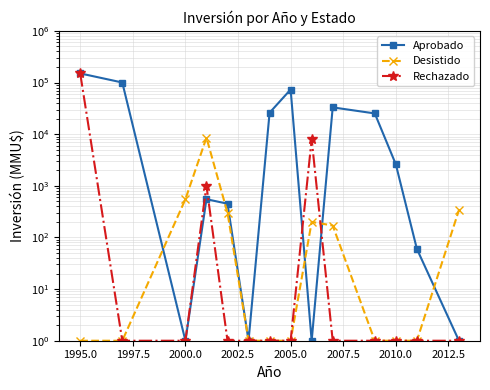

What is the difference between the second highest and minimum values in the Rechazado series?

7999